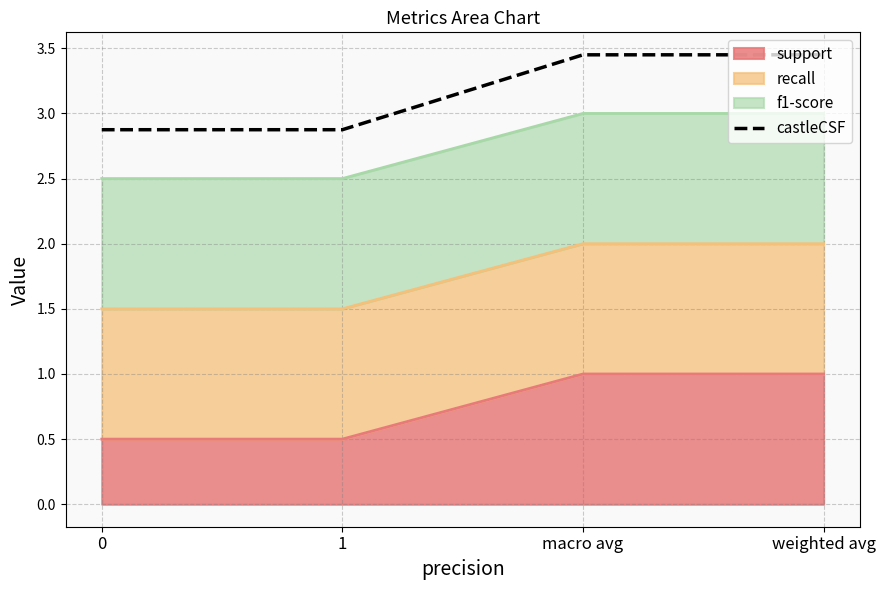

The value at macro avg is 4.5. True or false?

False